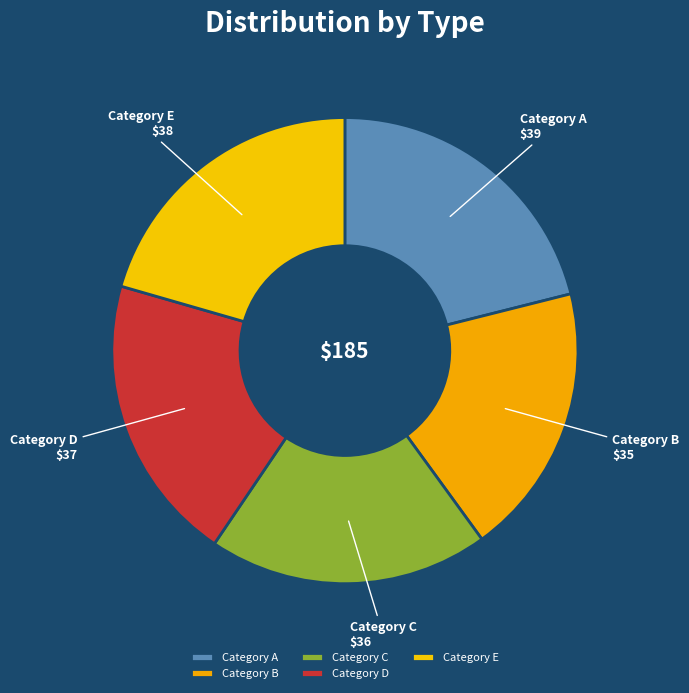

What is the ratio of the value at Category E to the value at Category D?

1.0